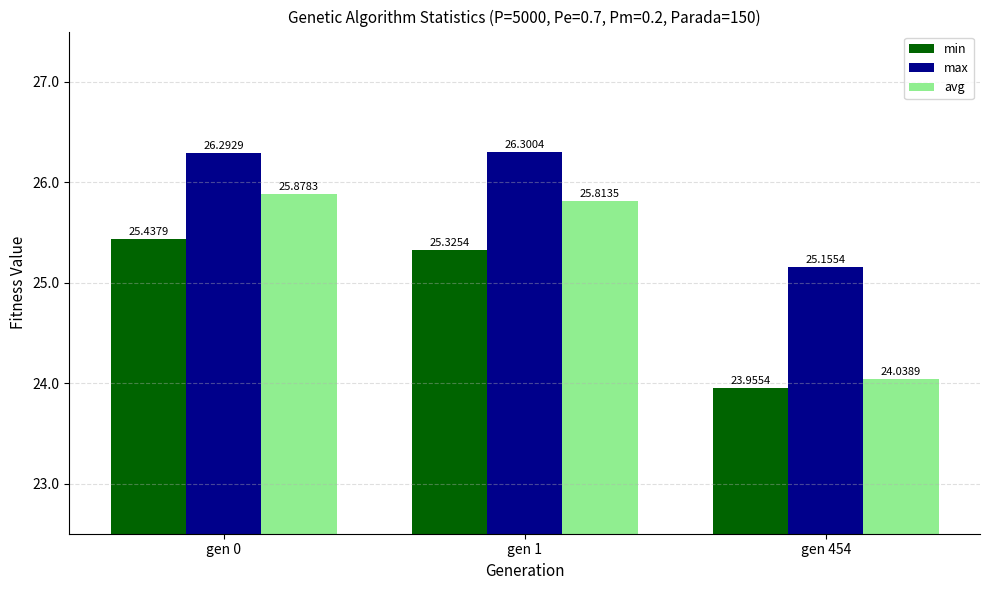

Reading left to right, transcribe all the data shown in this chart.

min: 25.4	25.3	24.0
max: 26.3	26.3	25.2
avg: 25.9	25.8	24.0